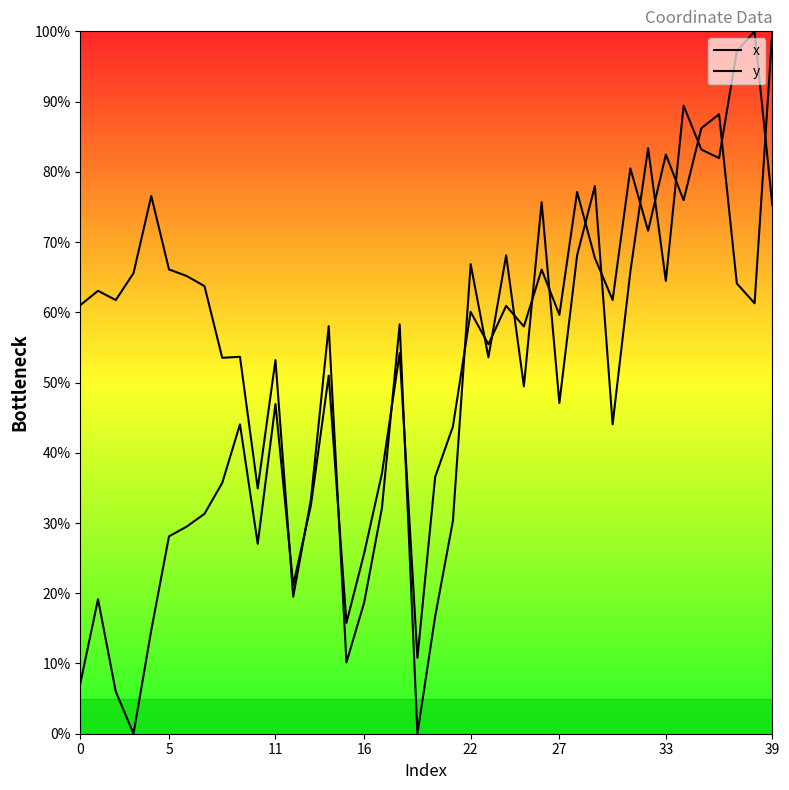

Which category has the highest value in the x series?

39